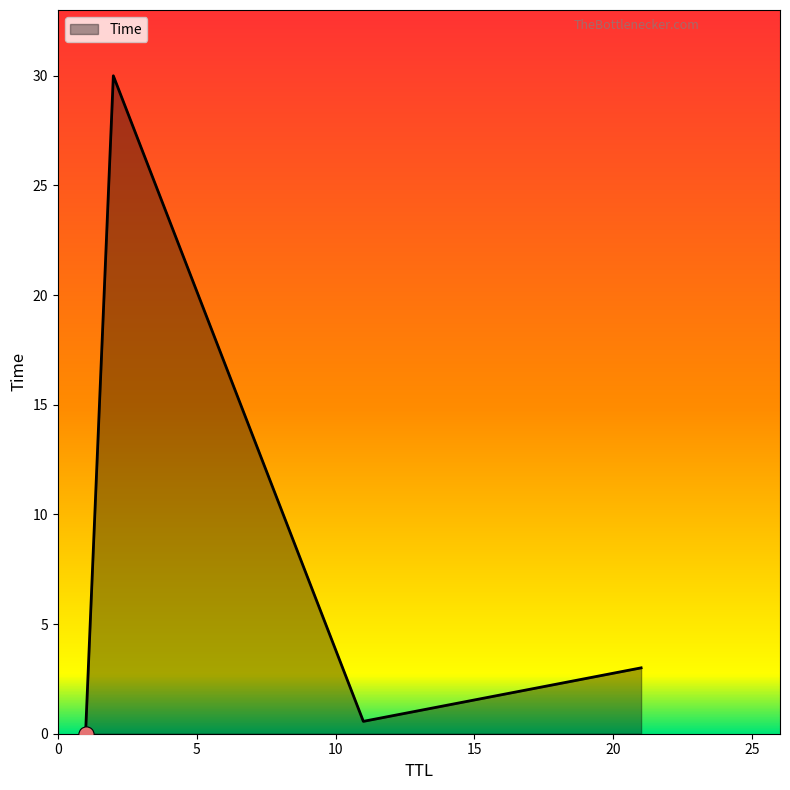

What is the sum of all values?

33.6